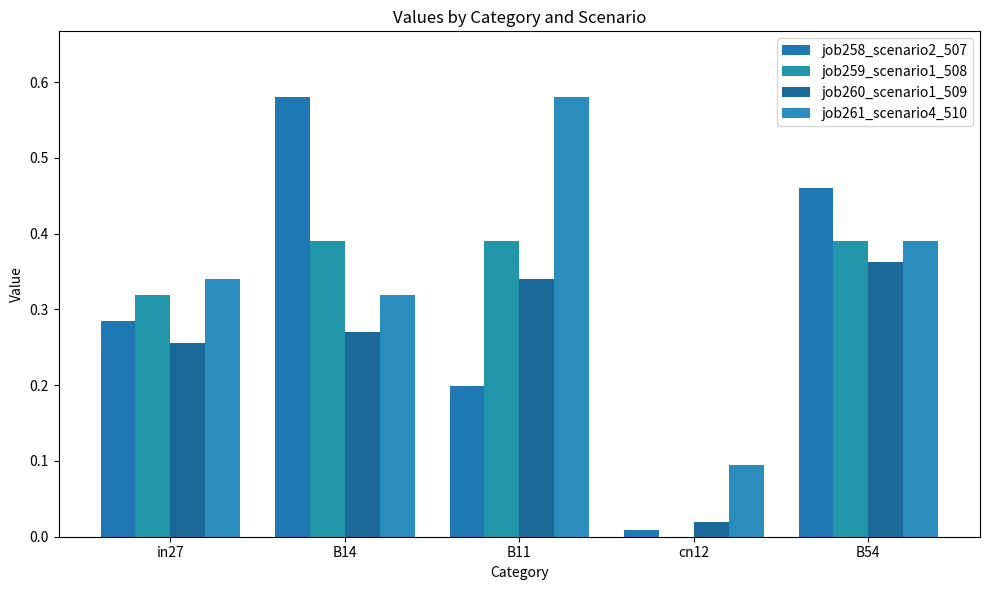

Does the chart contain stacked bars?

No